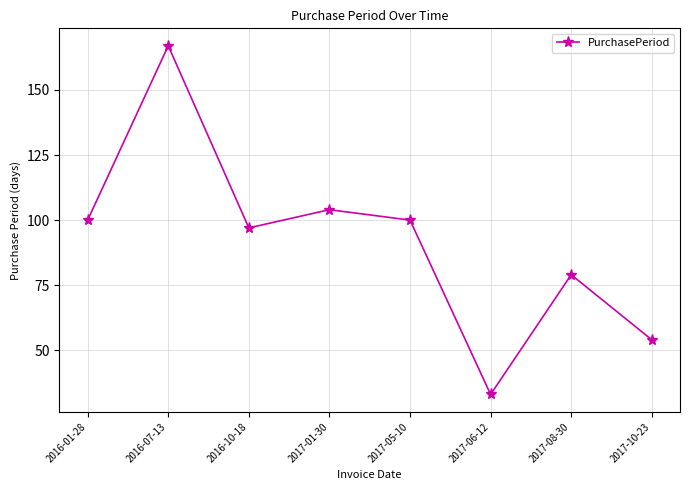

True or false: the data has more than 2 interior local peaks.

True